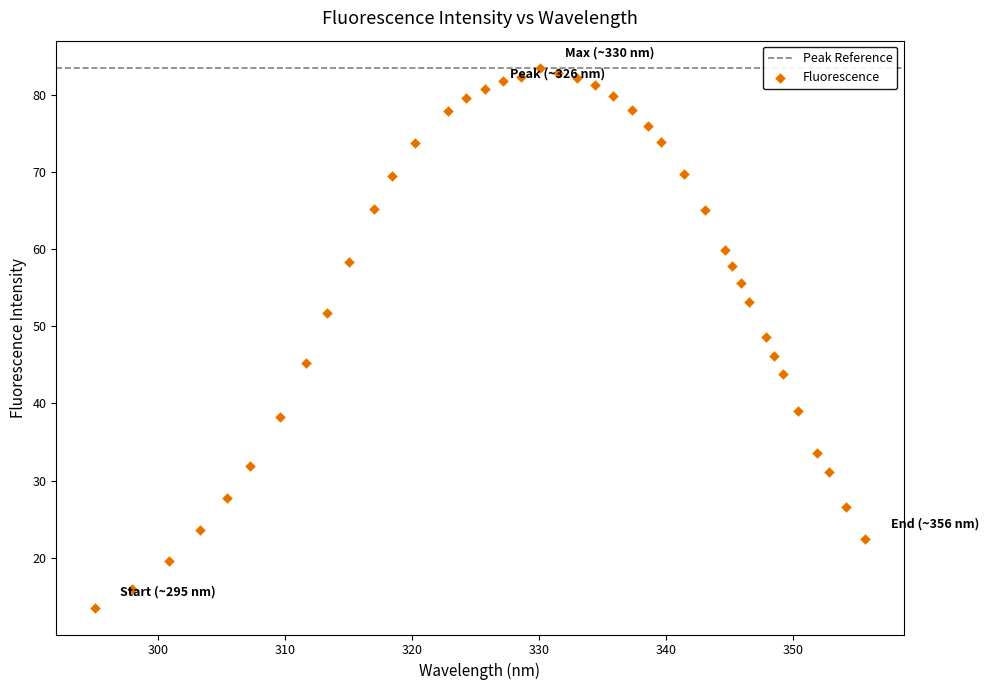

What is the range of X values (max minus min)?

60.6